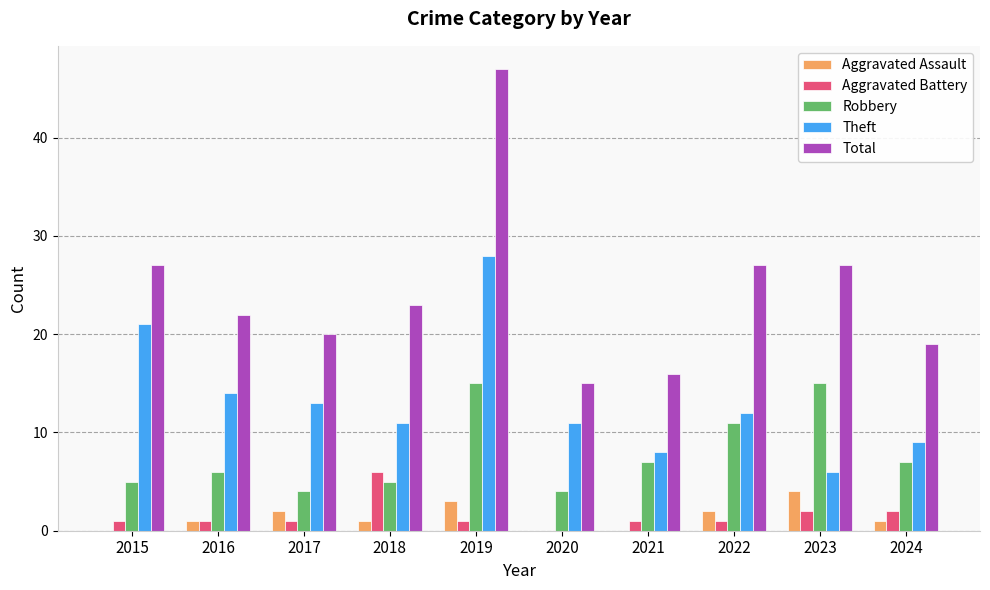

What is the spread (max minus min) of values at 2023?

25